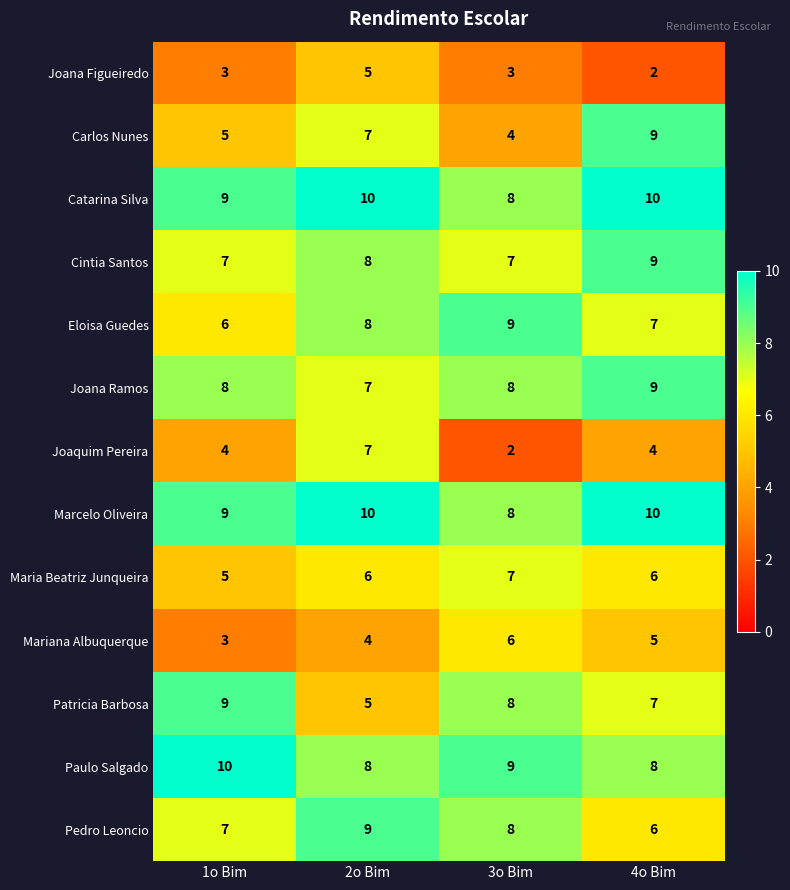

True or false: Paulo Salgado has a value of 9 at 3o Bim.

True